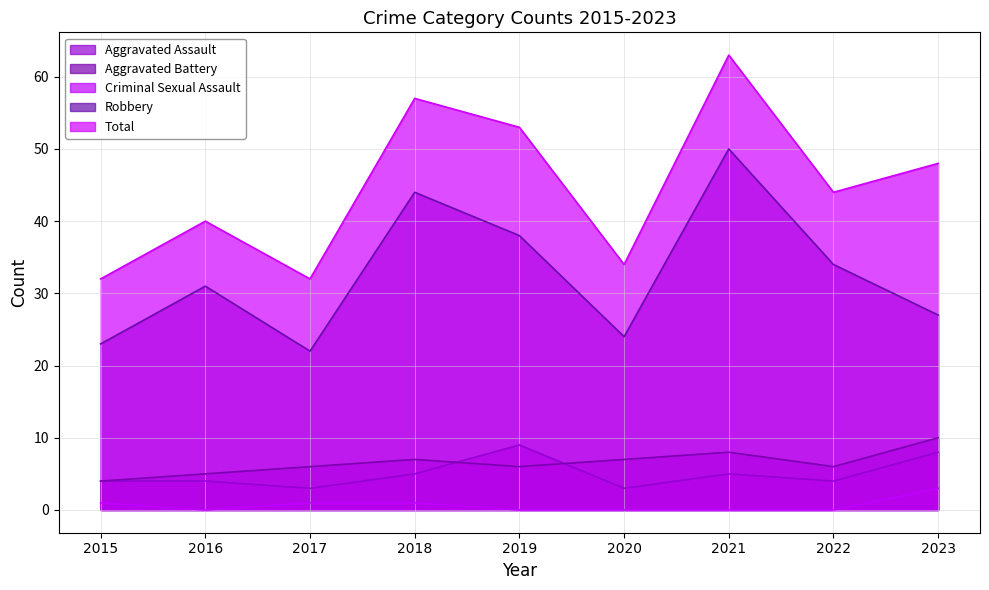

How many distinct data groups are displayed?

5